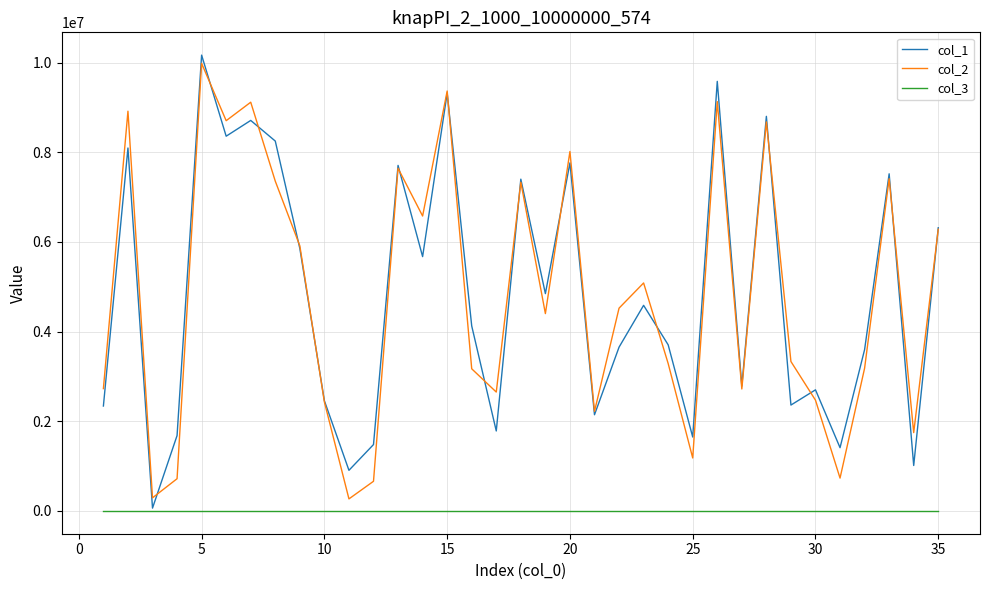

Does the chart have visible grid lines?

Yes